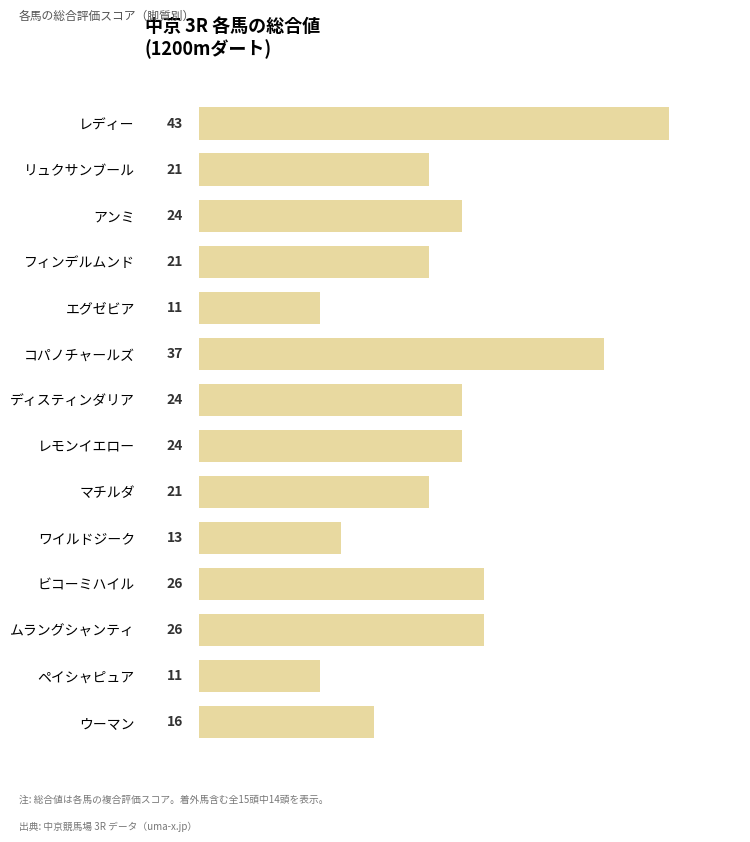

What is the difference between the maximum and second lowest values?

32